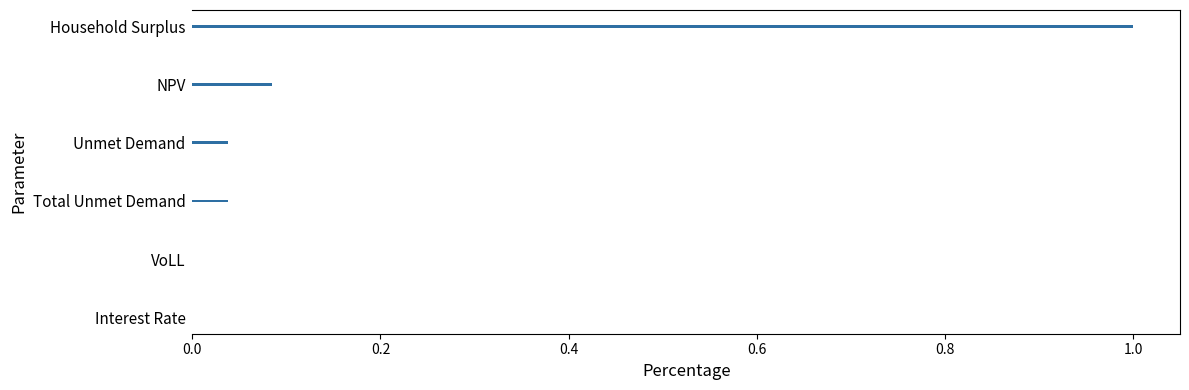

True or false: the data shows 0.0 at Total Unmet Demand.

True